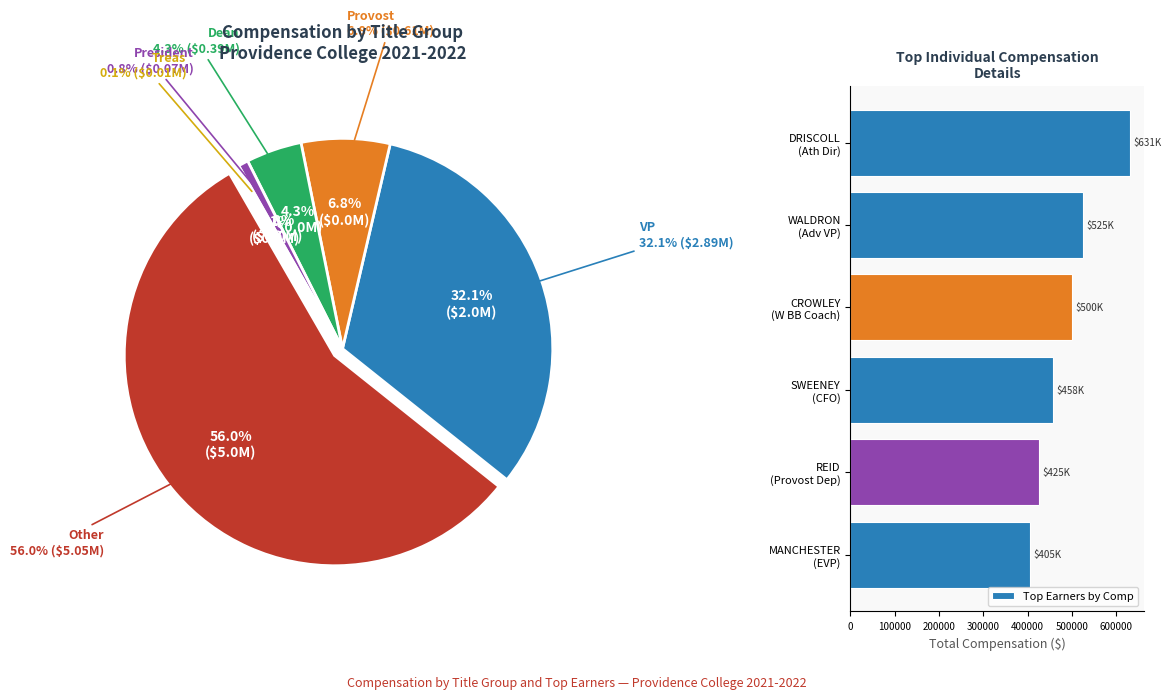

What is the difference between the maximum and second lowest values in the Top Earners by Comp series?

206507